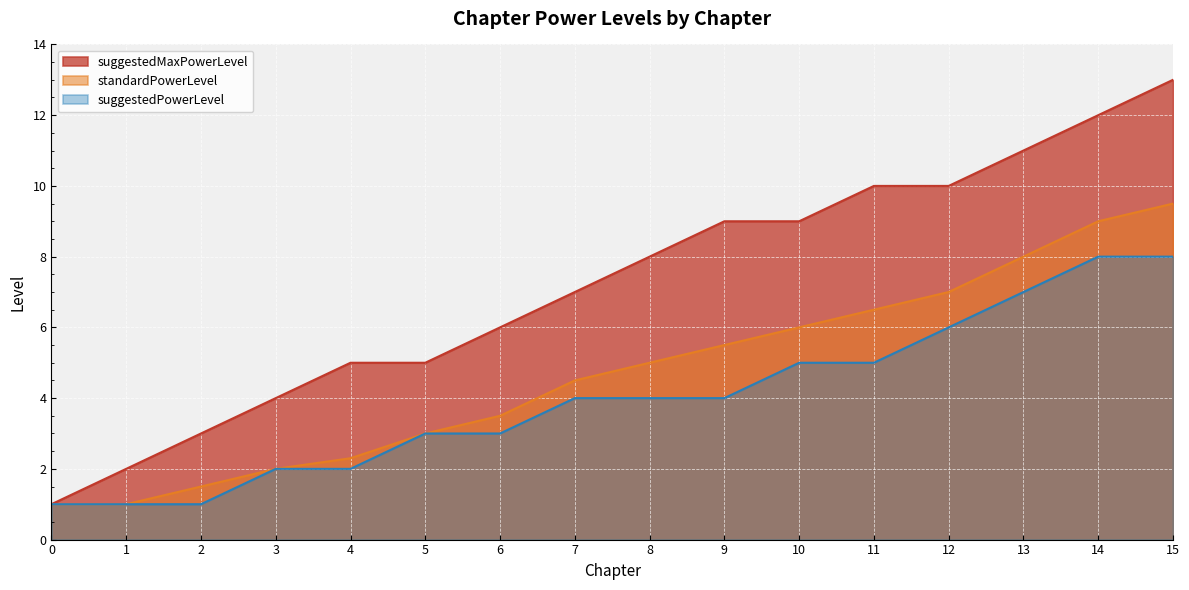

True or false: standardPowerLevel has a value of 1.0 at 0.

True